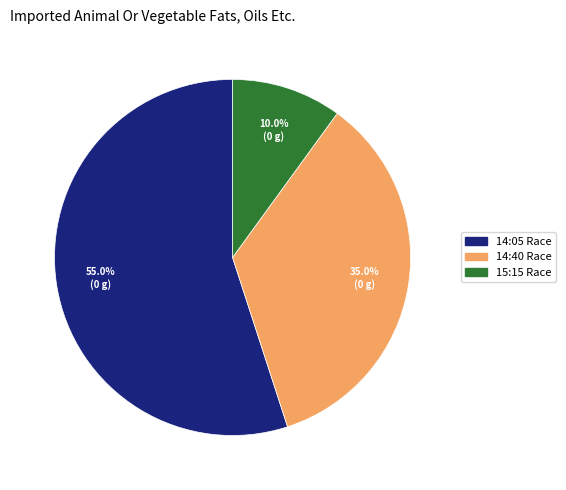

Is there a majority slice in this chart?

Yes